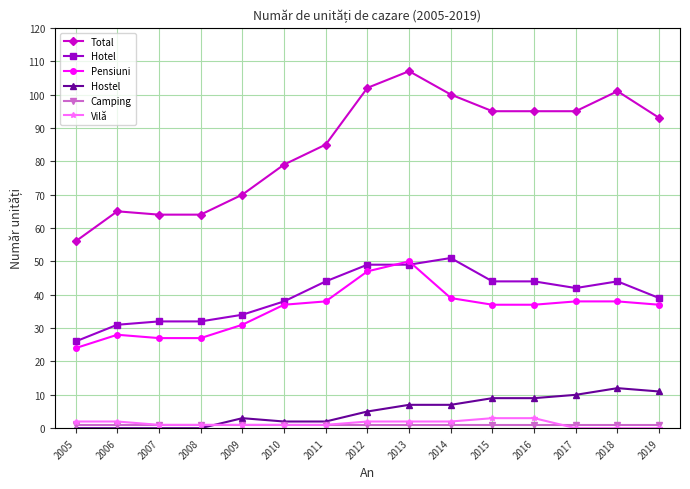

What is the sum of the Total values at 2010 and 2006?

144